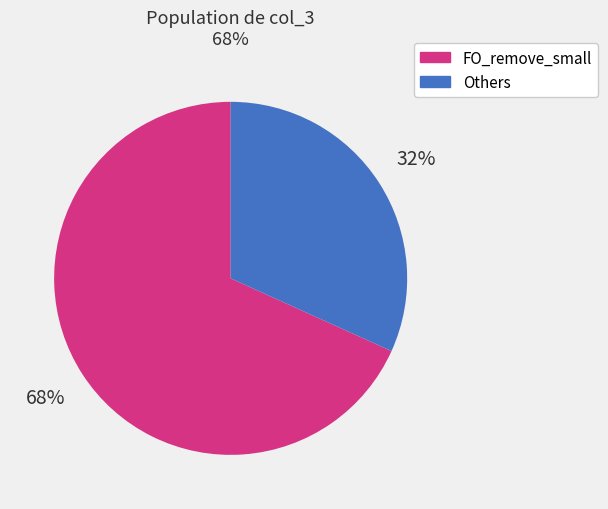

How many slices are in this pie chart?

2